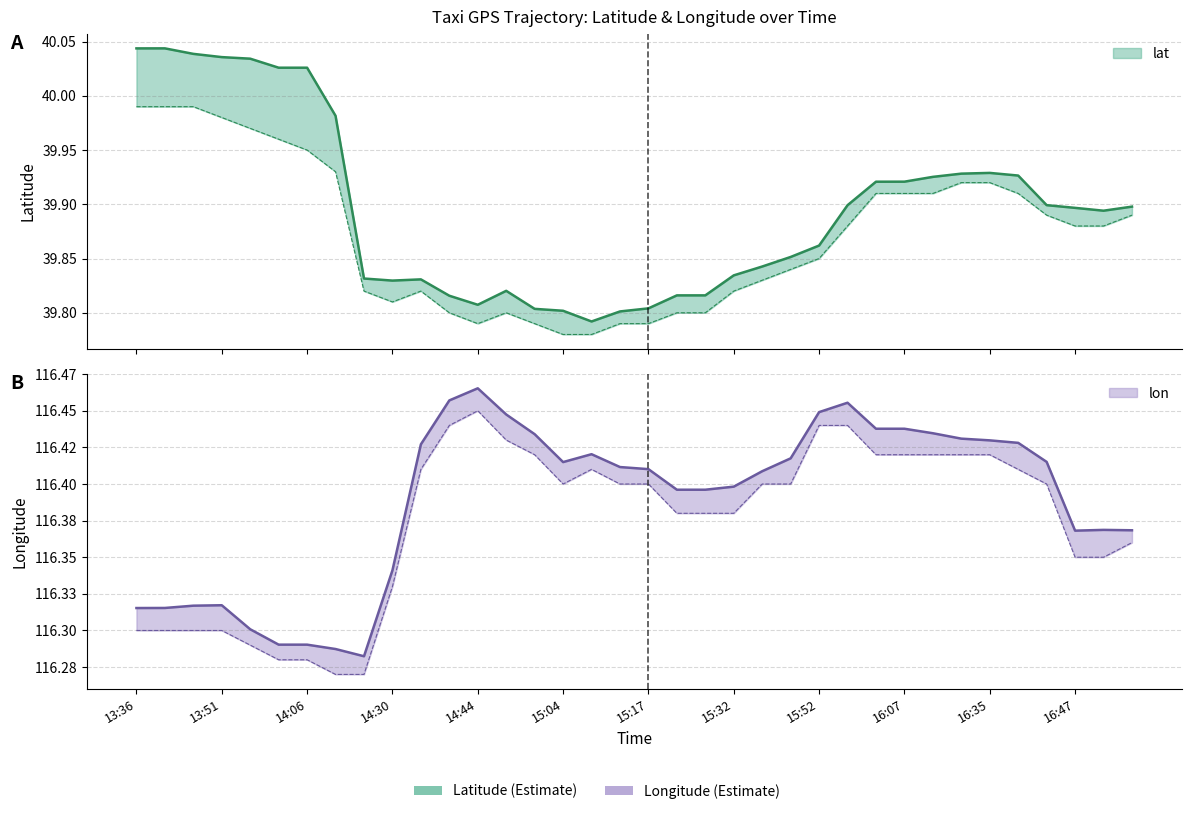

Reading right to left, transcribe all the data shown in this chart.

lat: 39.9	39.9	39.9	39.9	39.9	39.9	39.9	39.9	39.9	39.9	39.9	39.9	39.9	39.9	39.9	39.9	39.9	39.8	39.8	39.8	39.8	39.8	39.8	39.8	39.8	39.8	39.8	39.8	39.8	39.8	39.8	39.8	40.0	40.0	40.0	40.0	40.0	40.0	40.0	40.0
lon: 116.4	116.4	116.4	116.4	116.4	116.4	116.4	116.4	116.4	116.4	116.4	116.4	116.4	116.4	116.5	116.4	116.4	116.4	116.4	116.4	116.4	116.4	116.4	116.4	116.4	116.4	116.4	116.5	116.5	116.4	116.3	116.3	116.3	116.3	116.3	116.3	116.3	116.3	116.3	116.3